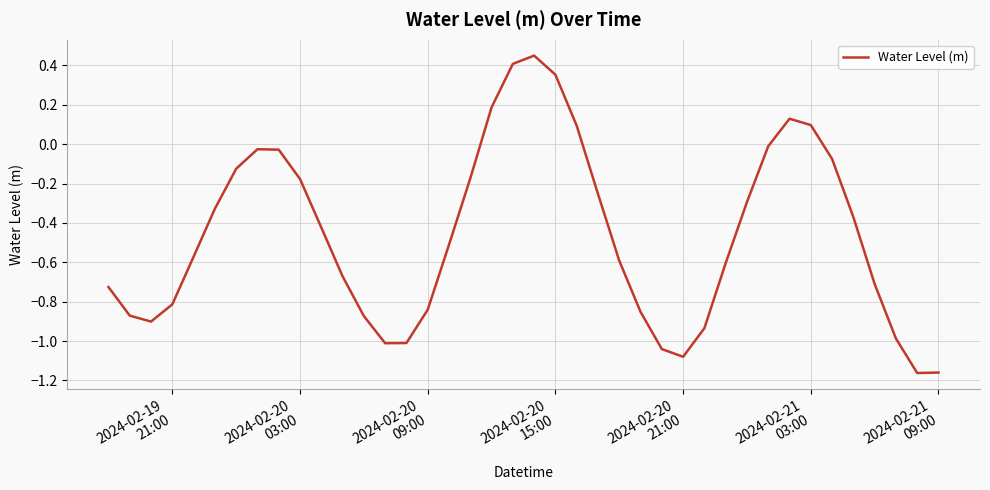

What is the difference between the maximum and minimum values?

1.6